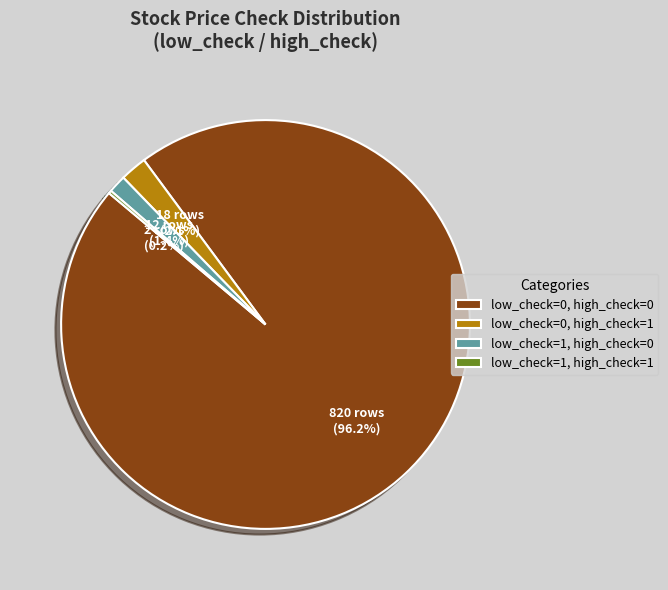

To the nearest percent, what is the average slice percentage?

25%